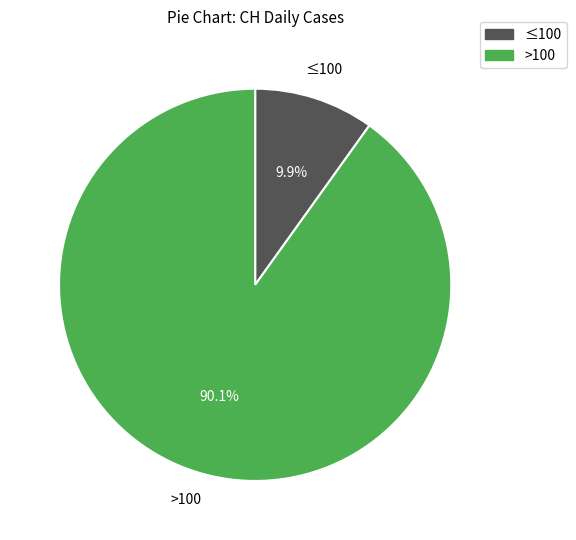

How many slices are in this pie chart?

2